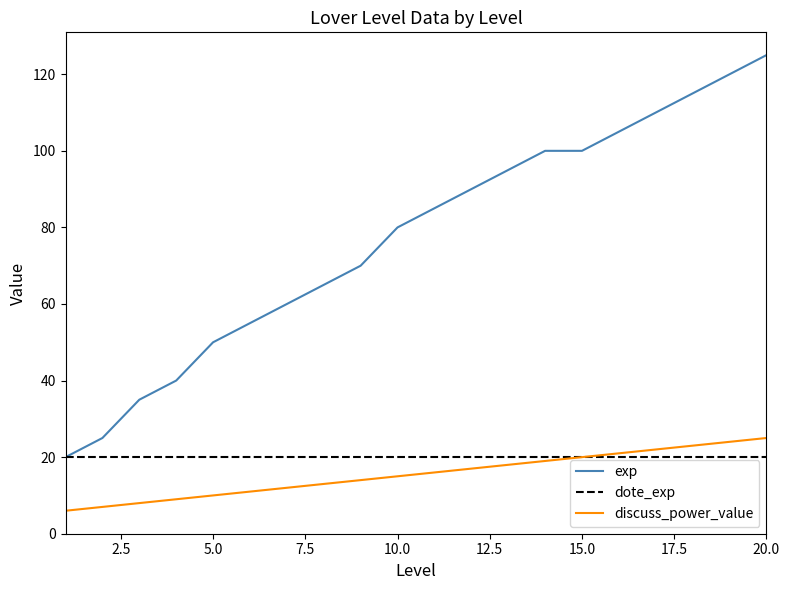

True or false: exp and discuss_power_value cross at least once.

False